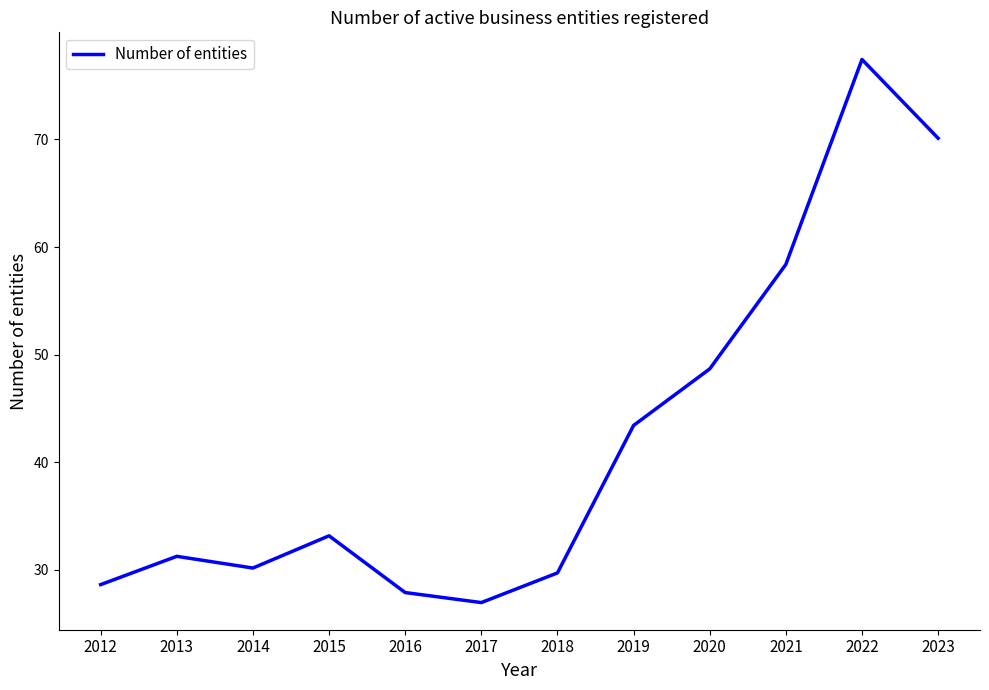

The chart shows a value of 19.4 at 2023. True or false?

False